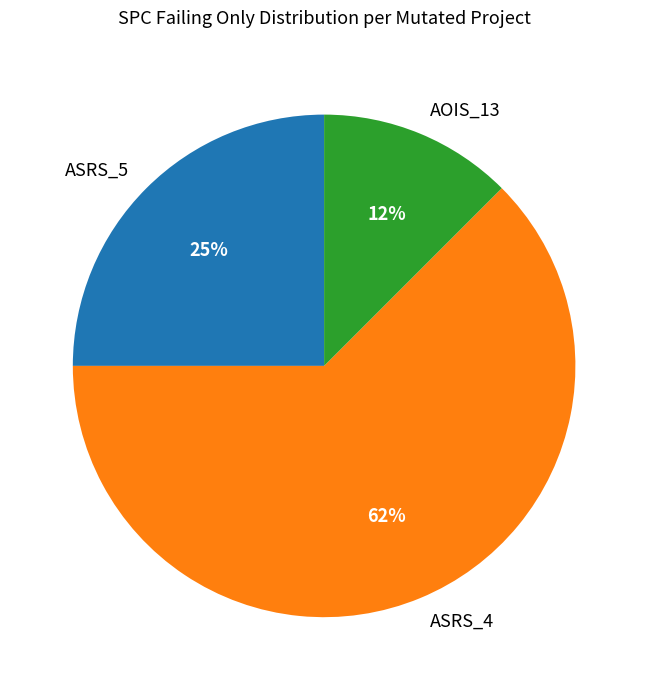

To the nearest percent, what is the average slice percentage?

33%